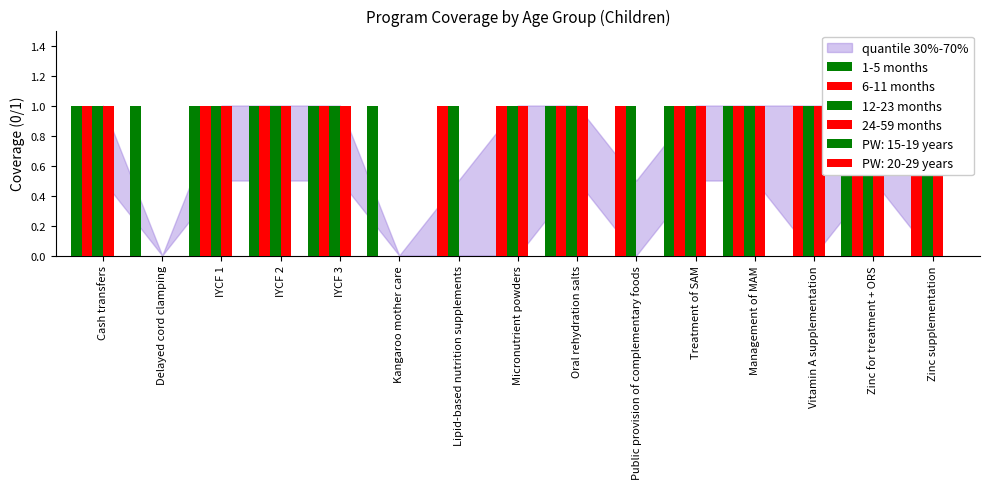

Which series has the largest range (max minus min)?

1-5 months